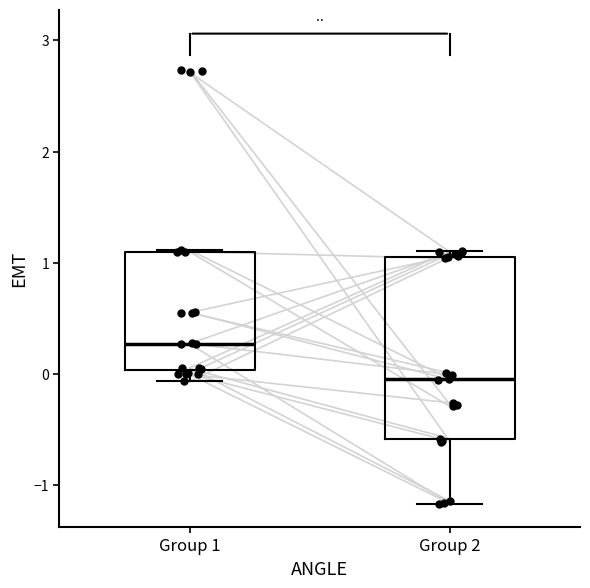

Reading left to right, transcribe this box plot: for each box, give where its median line is, the range the box spans, and where its two whiskers end, as read against the y-axis. The values are not printed on the chart, so give them approximately, as read against the axis.

Group 1: median 0.3, box 0.0 to 1.1, whiskers -0.1 to 1.1
Group 2: median 0.0, box -0.6 to 1.1, whiskers -1.2 to 1.1 (just above the box's upper edge)